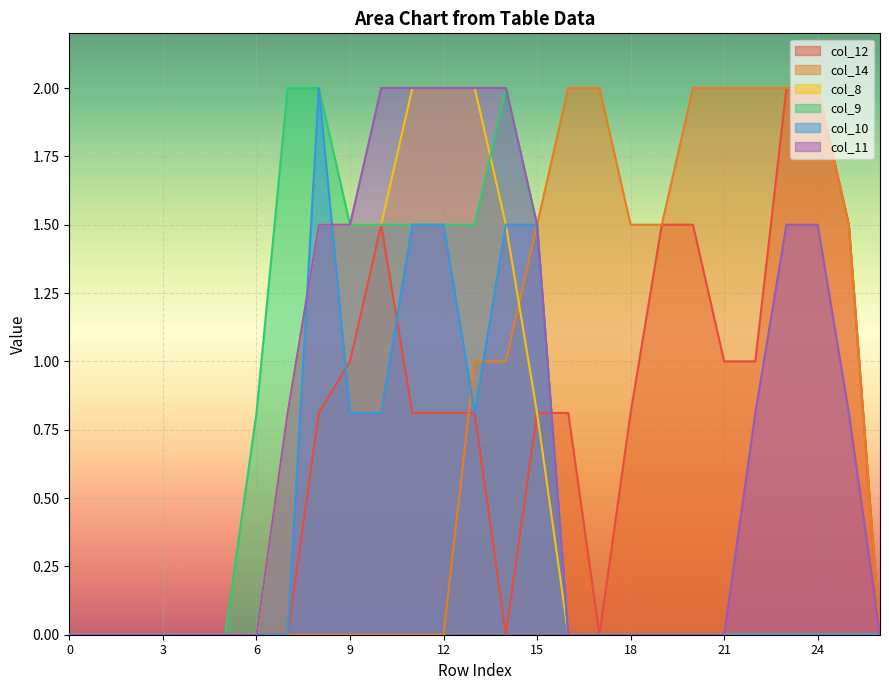

How many lines are shown in the chart?

6